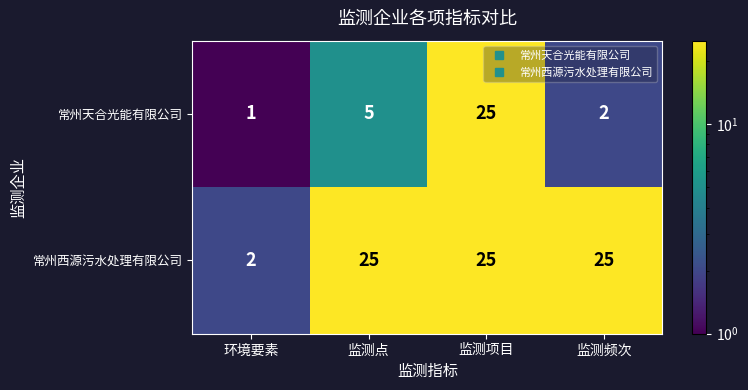

Reading left to right, extract all data points from this chart.

常州天合光能有限公司: 环境要素=1	监测点=5	监测项目=25	监测频次=2
常州西源污水处理有限公司: 环境要素=2	监测点=25	监测项目=25	监测频次=25